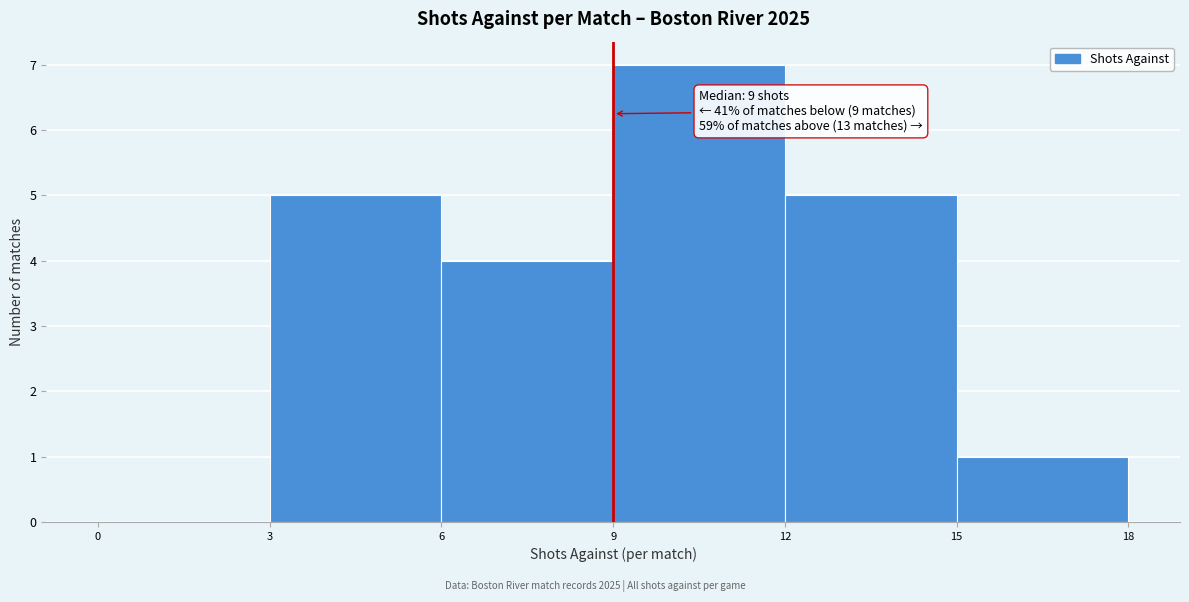

Over which range of the x-axis is the bar tallest?

9 to 12